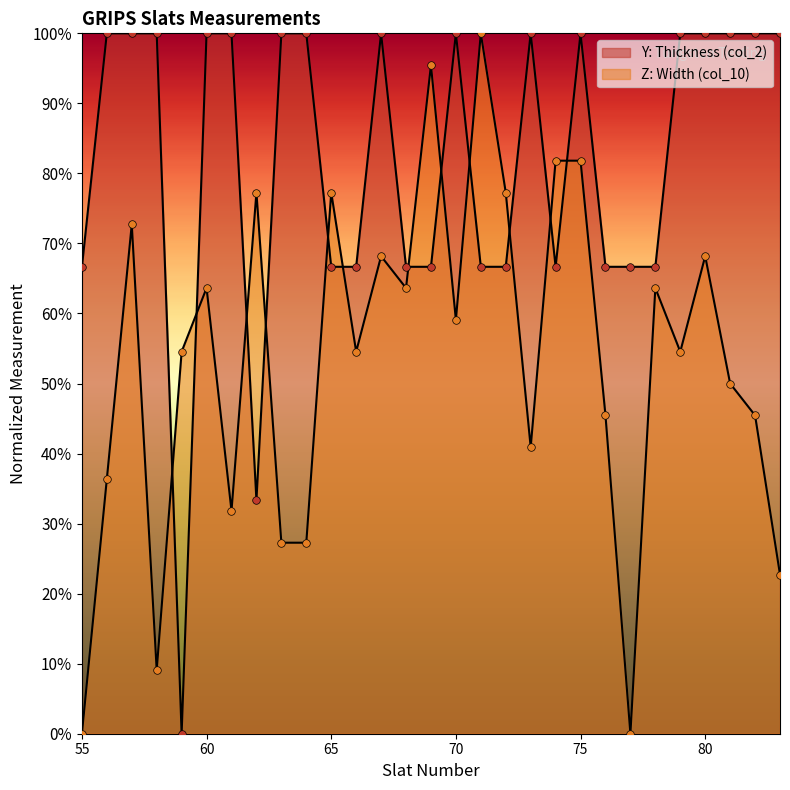

What are all the series names shown in the legend?

Y: Thickness (col_2), Z: Width (col_10)